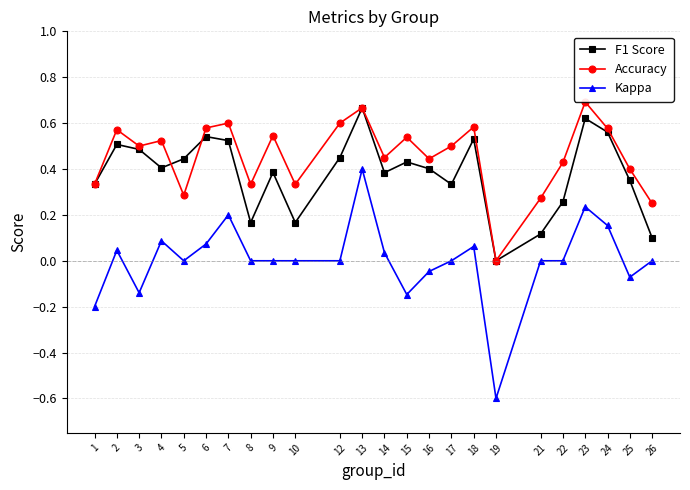

Is it true that Accuracy equals 0.3 at 18?

False